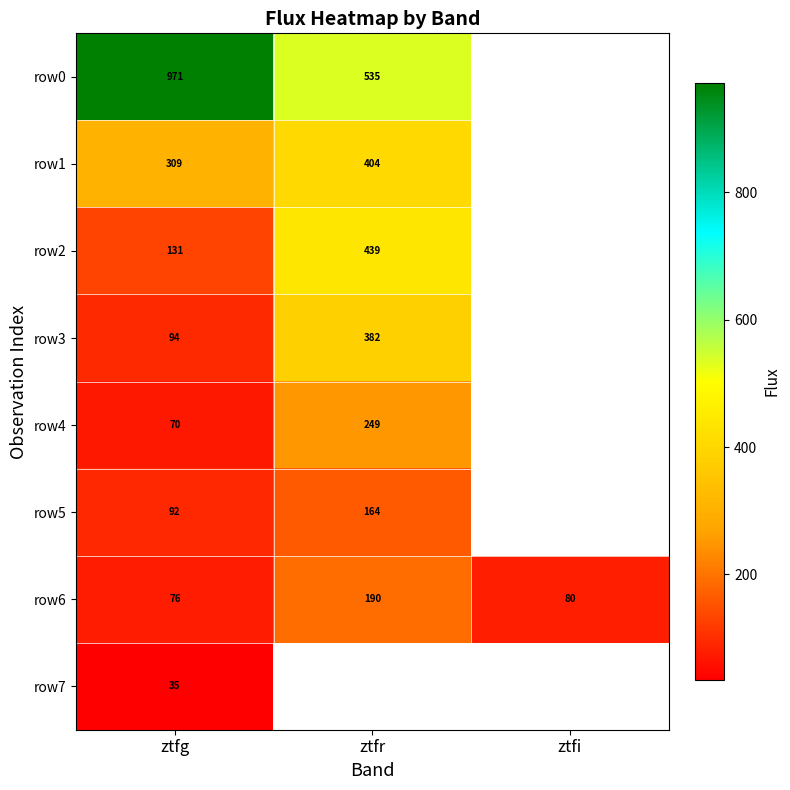

Which category has the highest value in the row6 series?

ztfr